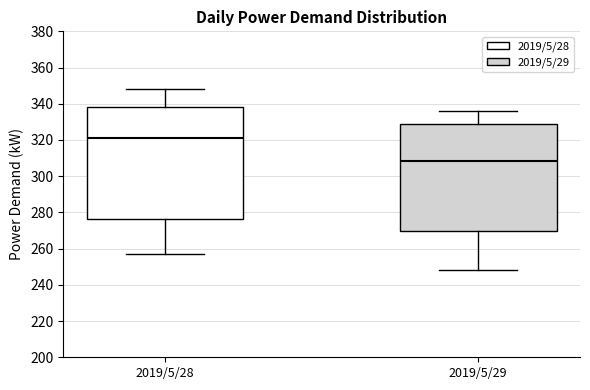

Reading left to right, transcribe this box plot: for each box, give where its median line is, the range the box spans, and where its two whiskers end, as read against the y-axis. The values are not printed on the chart, so give them approximately, as read against the axis.

2019/5/28: median 322, box 276 to 338, whiskers 258 to 348
2019/5/29: median 308, box 270 to 330, whiskers 248 to 336